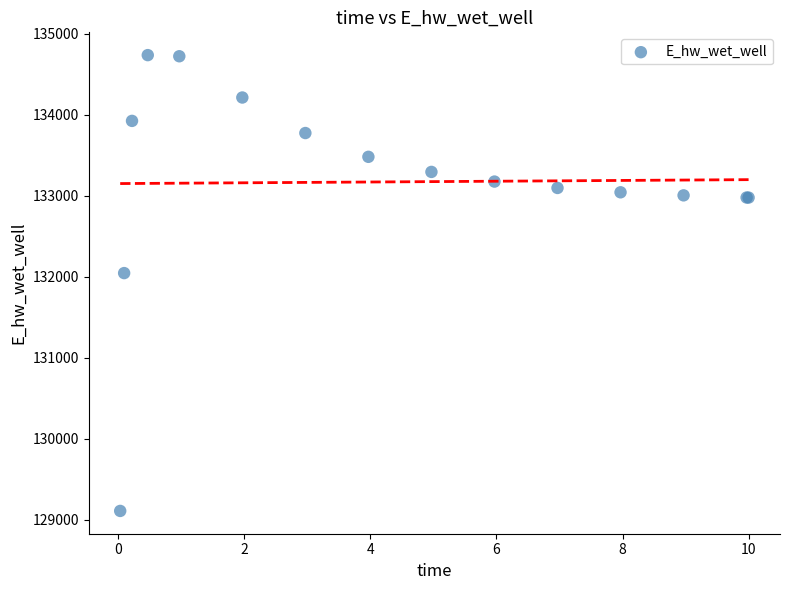

What Y value in the scatter plot is closest to 131922?

132044.8